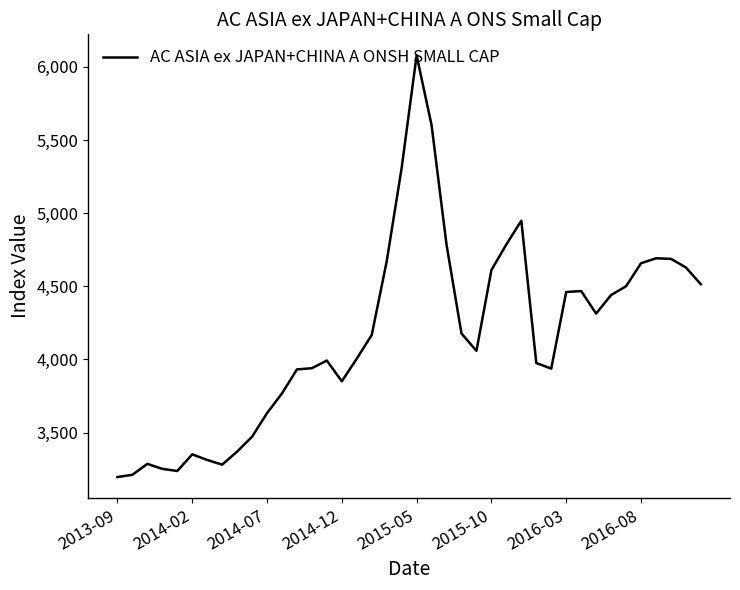

What is the smallest value displayed?

3195.6